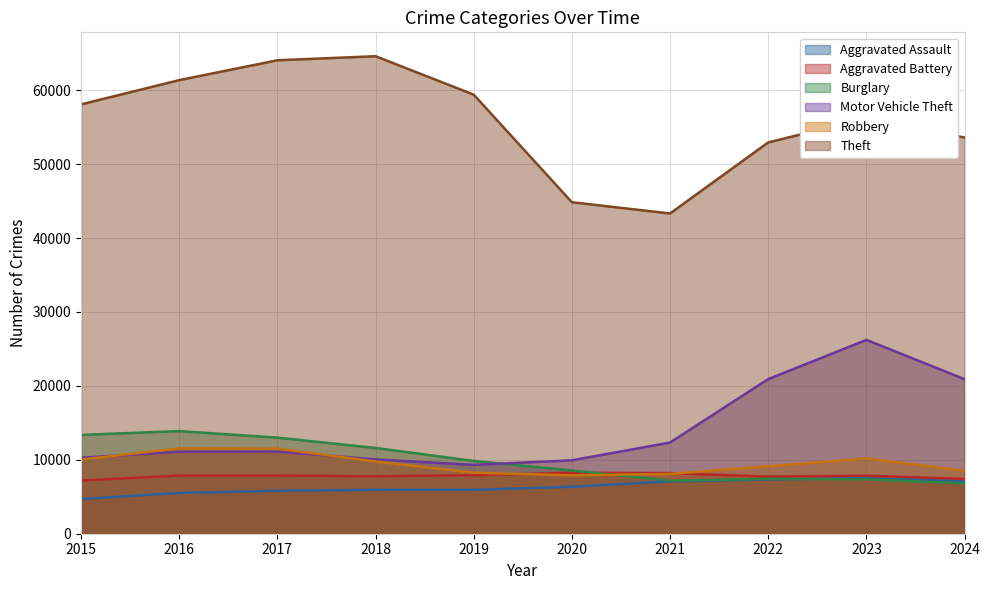

At how many categories does at least one series exceed 31802?

10